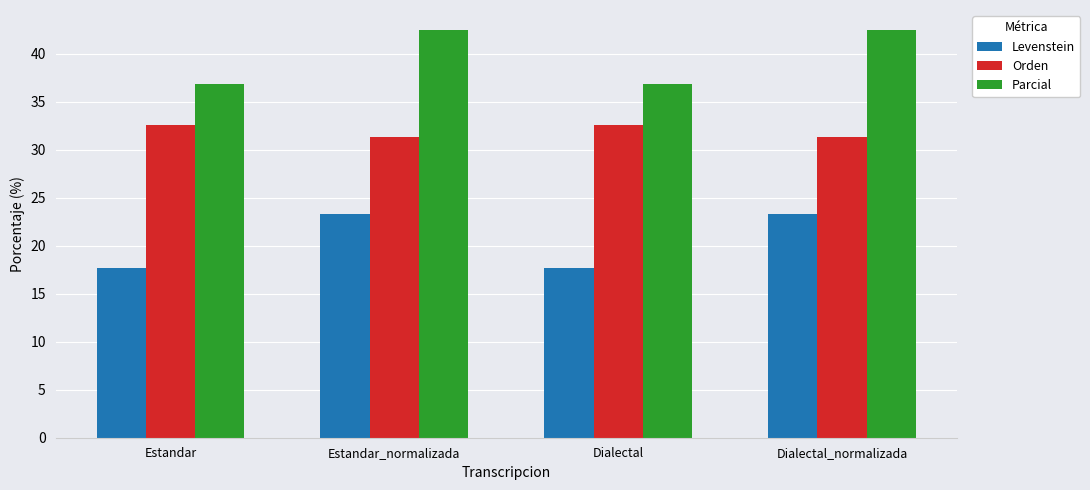

What is the minimum value for Parcial?

36.8